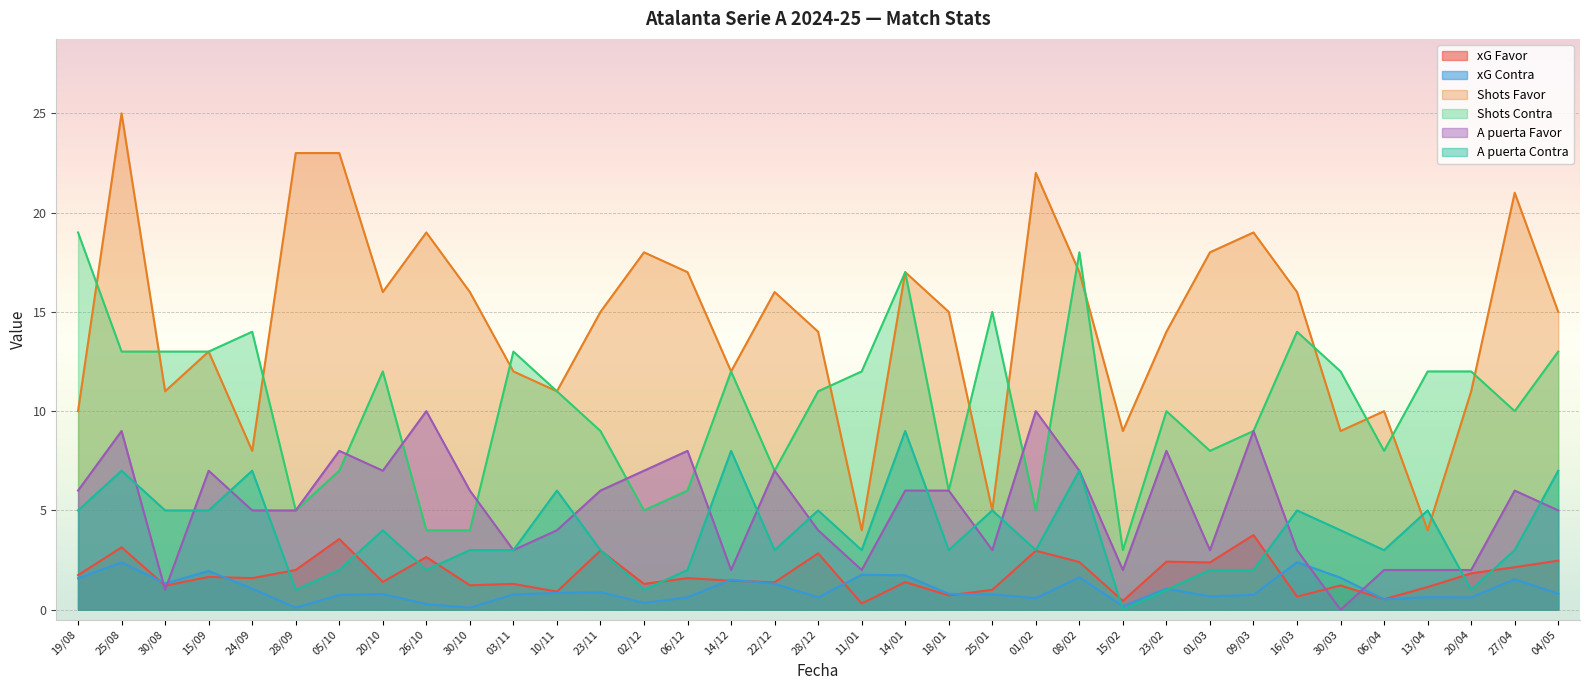

Which series has the largest total across all categories?

Shots Favor